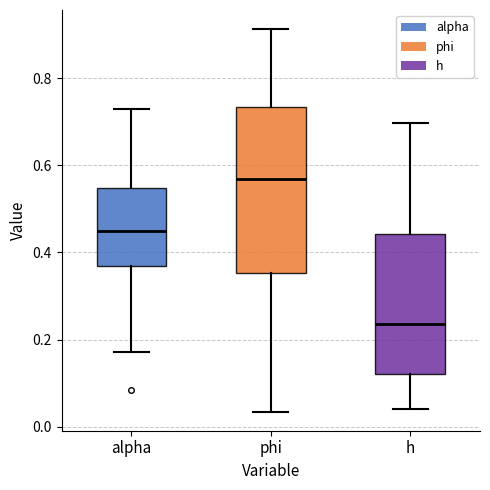

Which box has the highest median line?

phi